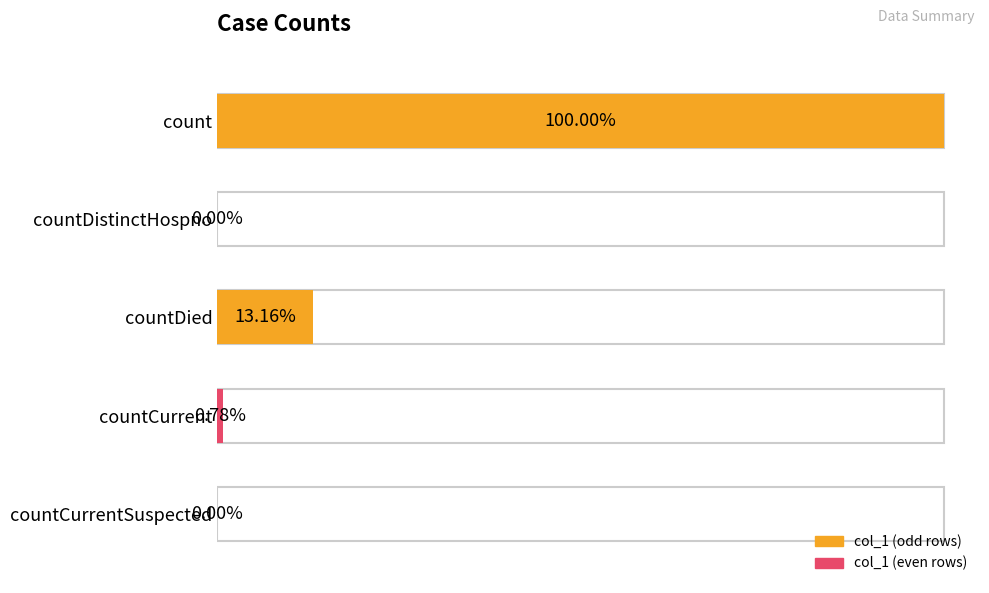

Rank the categories by value from highest to lowest.

count, countDied, countCurrent, countDistinctHospno, countCurrentSuspected